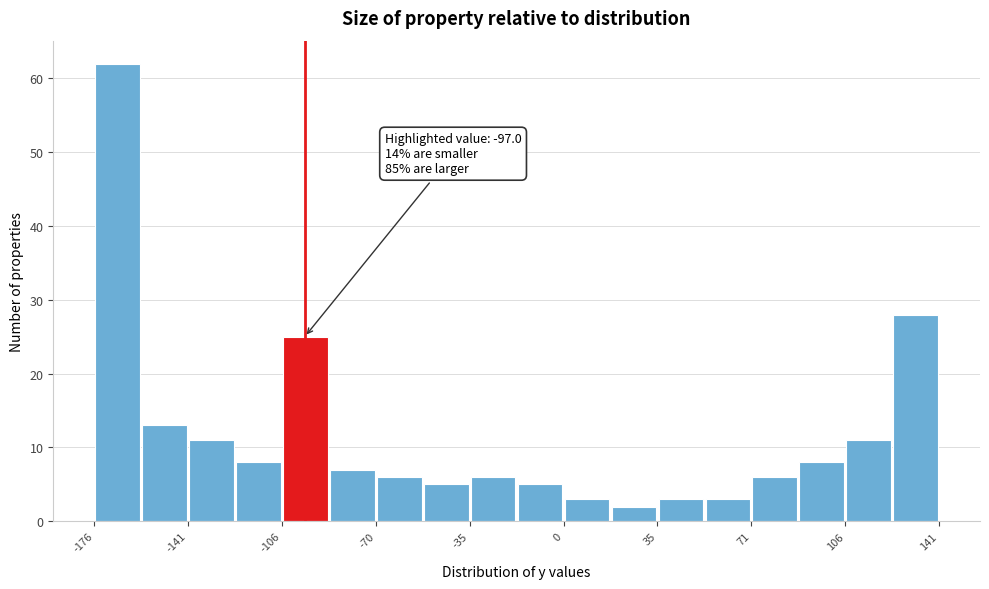

Around what value on the x-axis is the tallest bar? Give the approximate position of its centre, as read against the axis.

-165